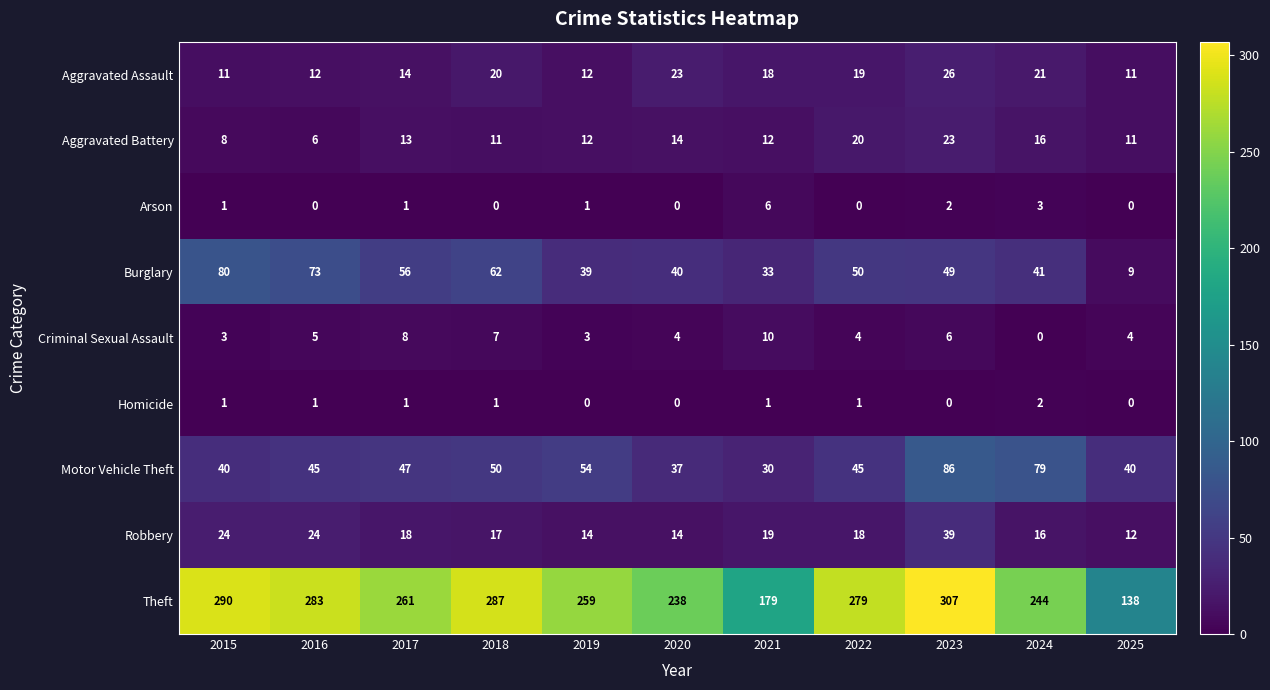

Count the number of categories in the chart.

11